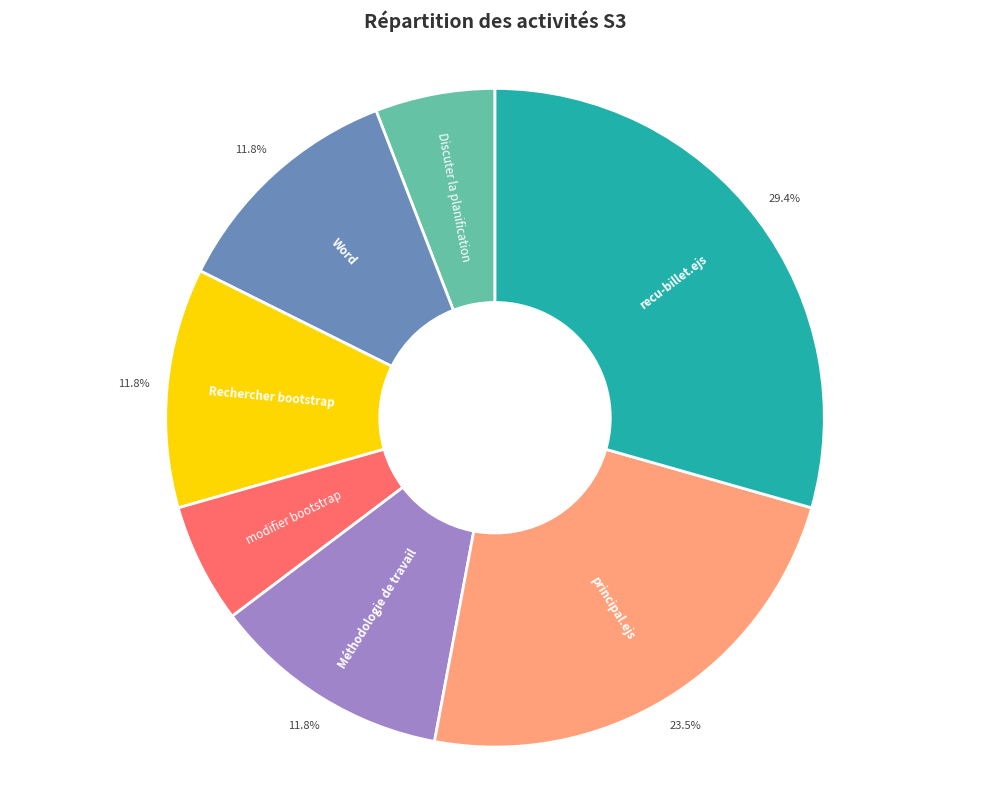

Is there any slice that represents more than half of the pie?

No